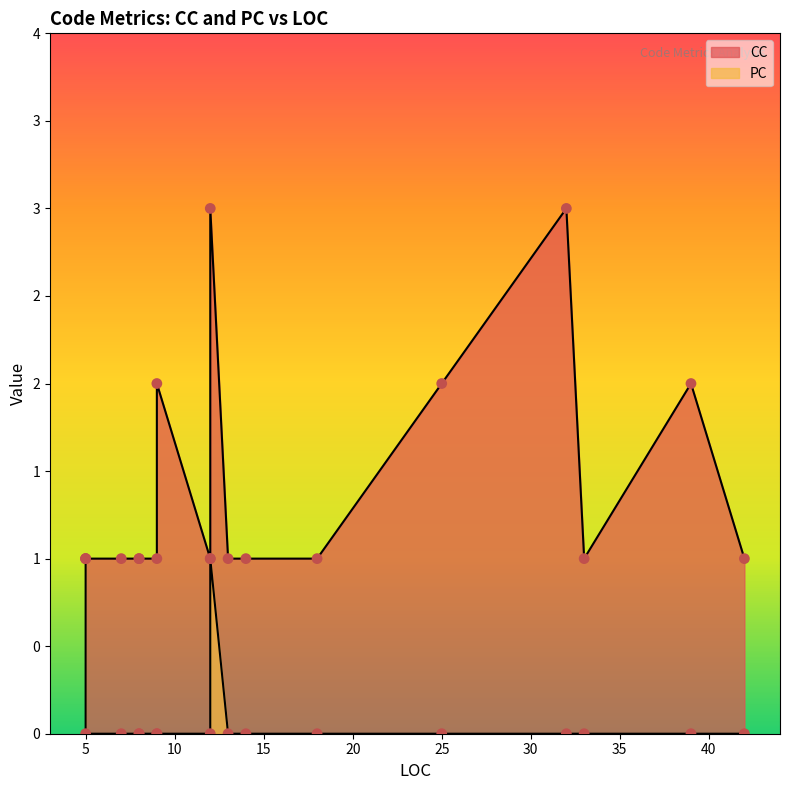

Which series reaches the maximum Y coordinate?

CC